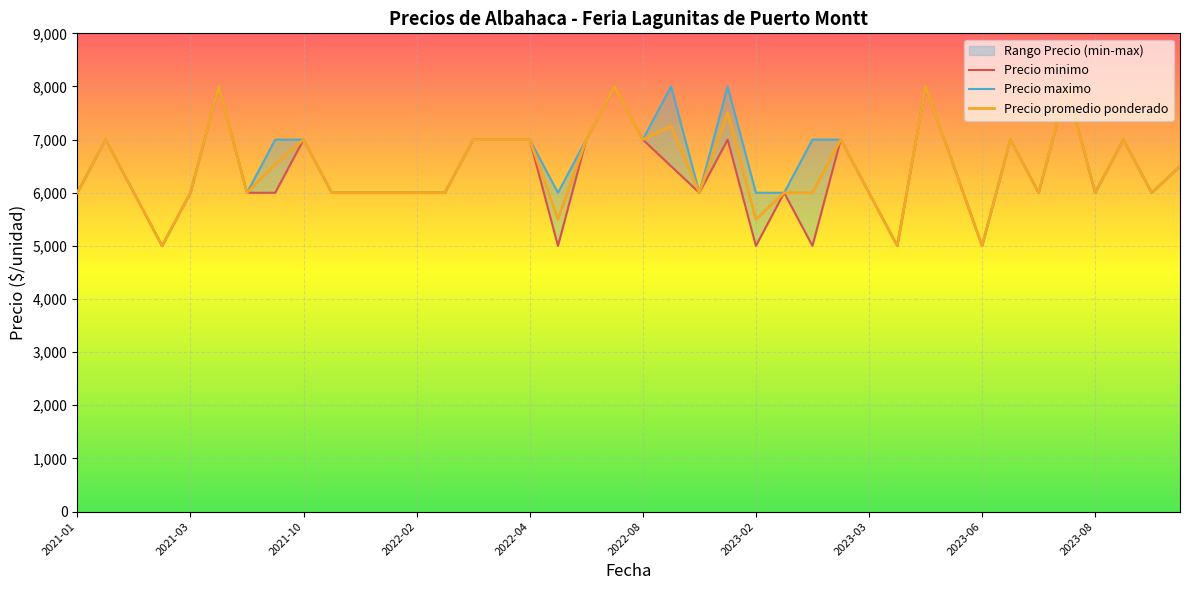

What is the label of the 30th point from the right?

2022-01